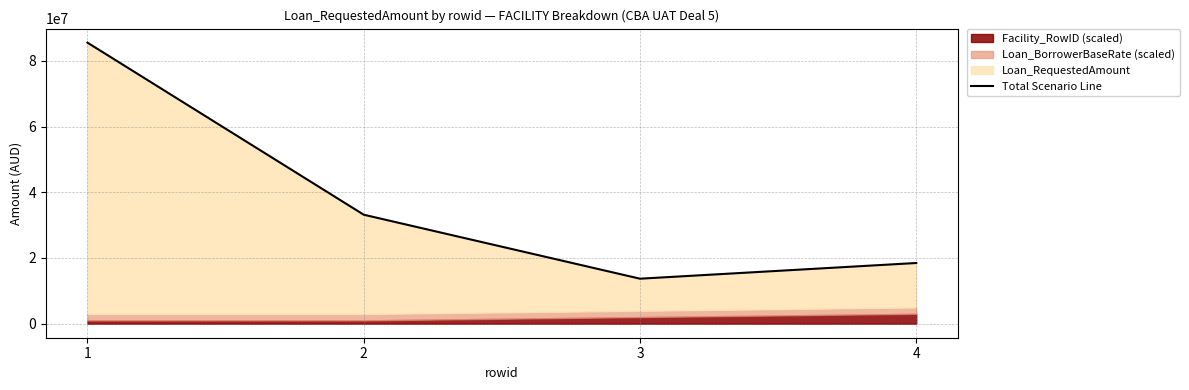

Does the chart have visible grid lines?

Yes